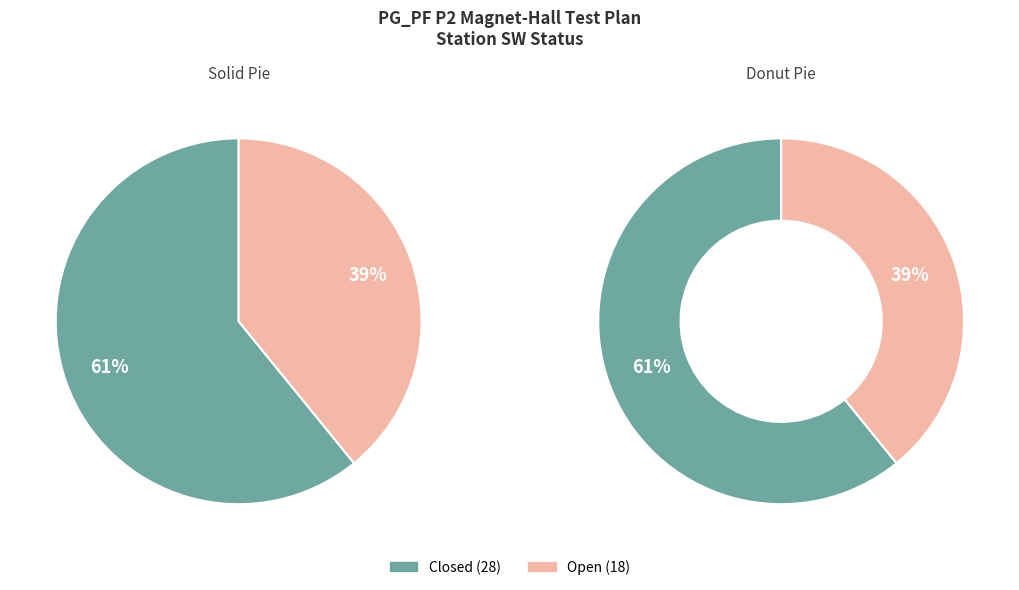

To the nearest percent, what is the difference between the Closed and Open slice percentages?

22%